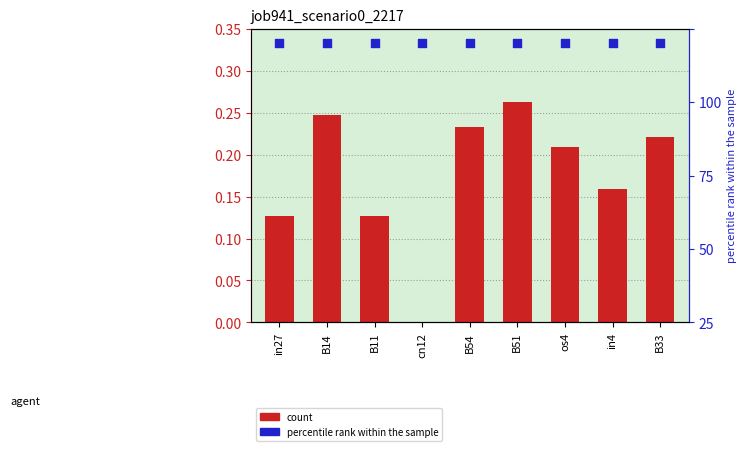

Which series has the largest total across all categories?

percentile rank within the sample